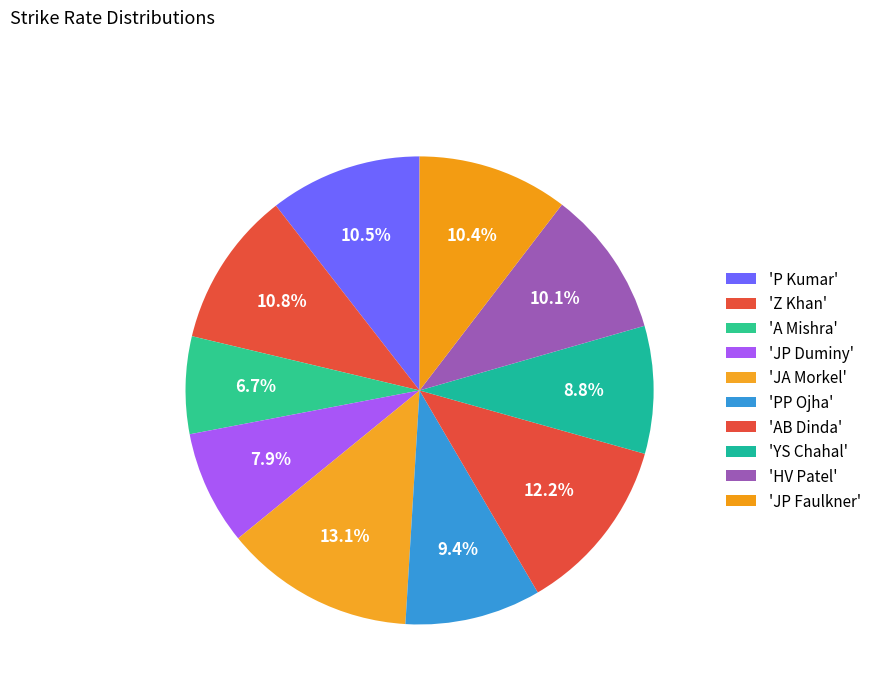

How many slices are in this pie chart?

10